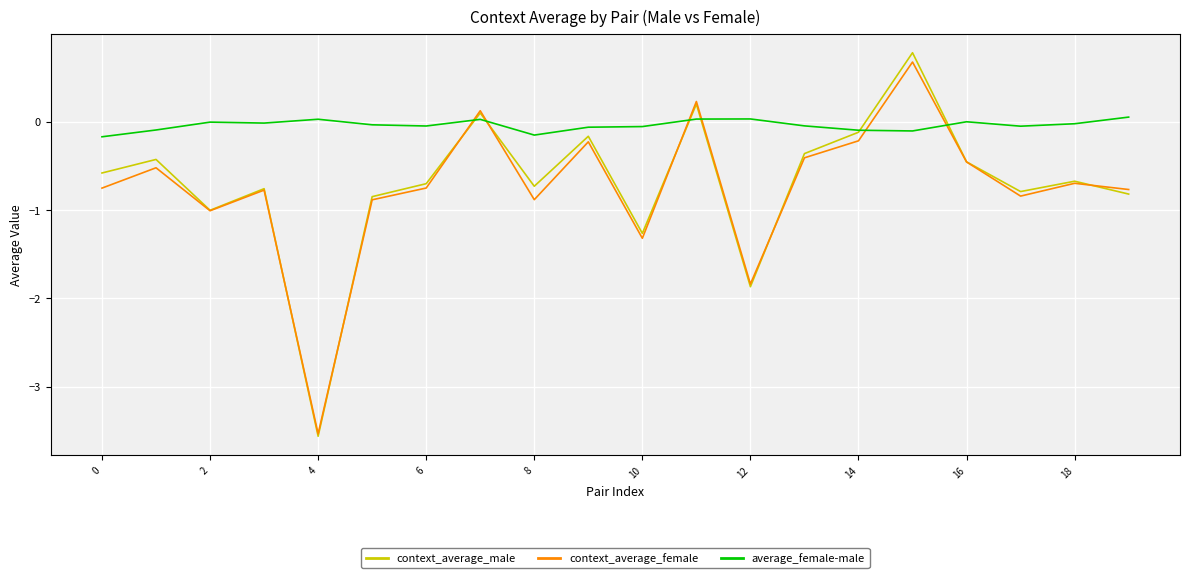

After their last crossing, which series has the higher values: context_average_female or average_female-male?

average_female-male